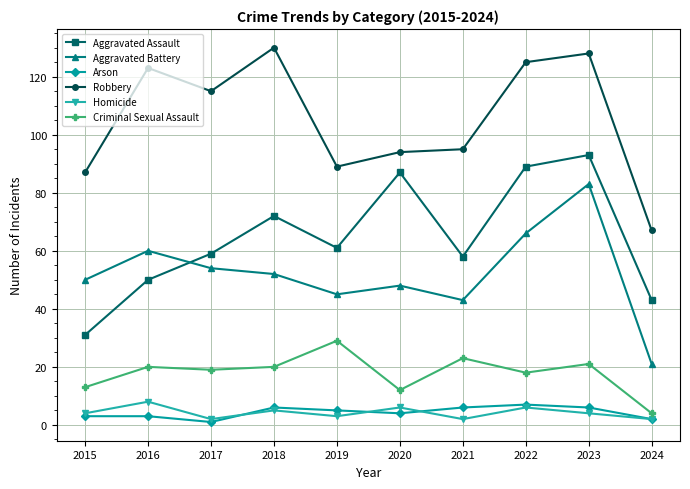

Reading right to left, transcribe all the data shown in this chart.

Aggravated Assault: 43	93	89	58	87	61	72	59	50	31
Aggravated Battery: 21	83	66	43	48	45	52	54	60	50
Arson: 2	6	7	6	4	5	6	1	3	3
Robbery: 67	128	125	95	94	89	130	115	123	87
Homicide: 2	4	6	2	6	3	5	2	8	4
Criminal Sexual Assault: 4	21	18	23	12	29	20	19	20	13